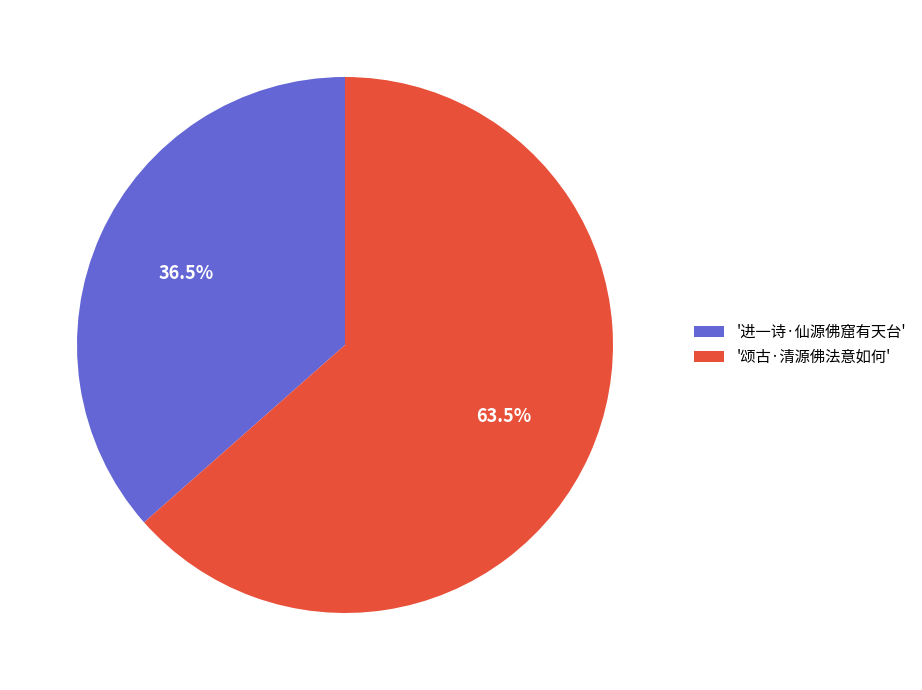

Combined, do '进一诗·仙源佛窟有天台' and '颂古·清源佛法意如何' account for over 50%?

Yes